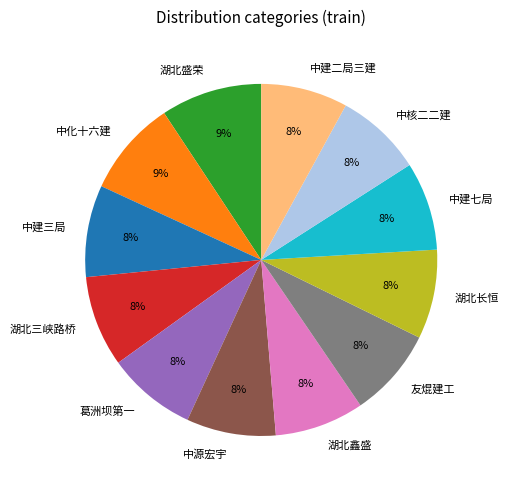

To the nearest percent, what is the difference between the largest and smallest slice percentages?

1%